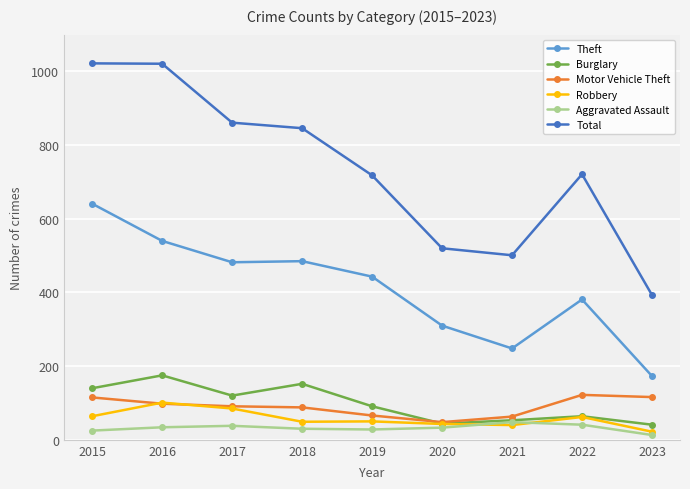

Where is the first local maximum for Burglary?

2016